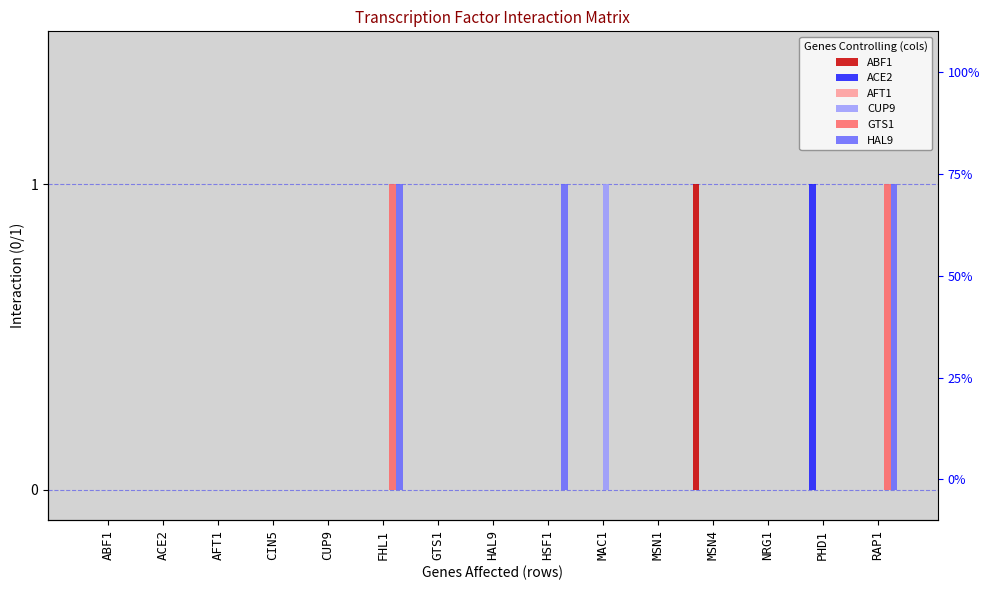

Which series has the widest spread of values?

ABF1